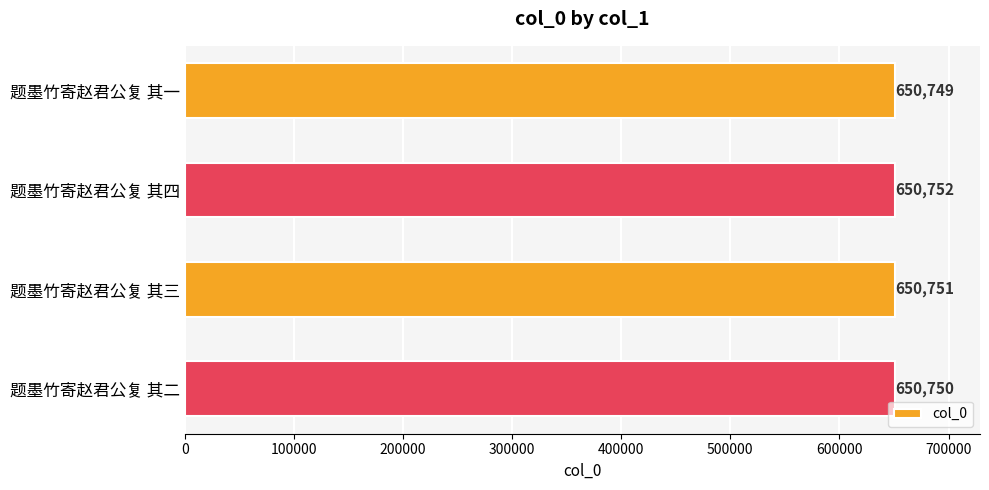

List the labels in order of value, smallest first.

题墨竹寄赵君公复 其一, 题墨竹寄赵君公复 其二, 题墨竹寄赵君公复 其三, 题墨竹寄赵君公复 其四